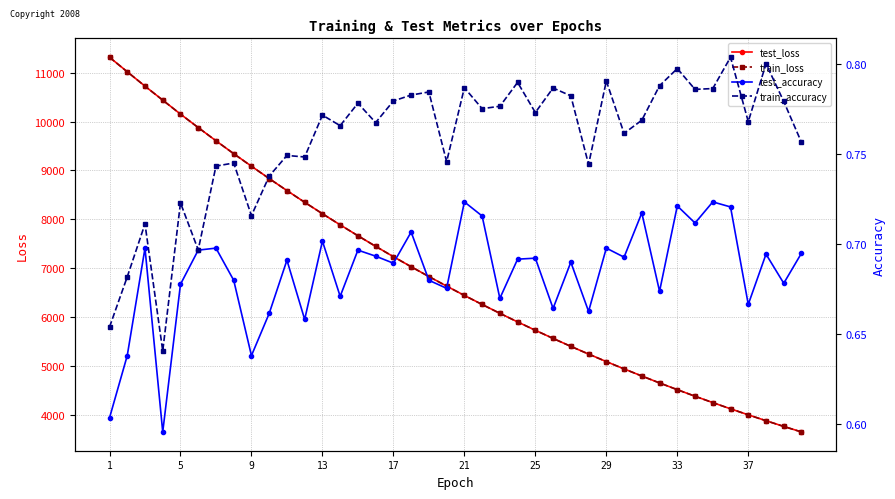

True or false: train_accuracy and test_accuracy intersect in this chart.

False